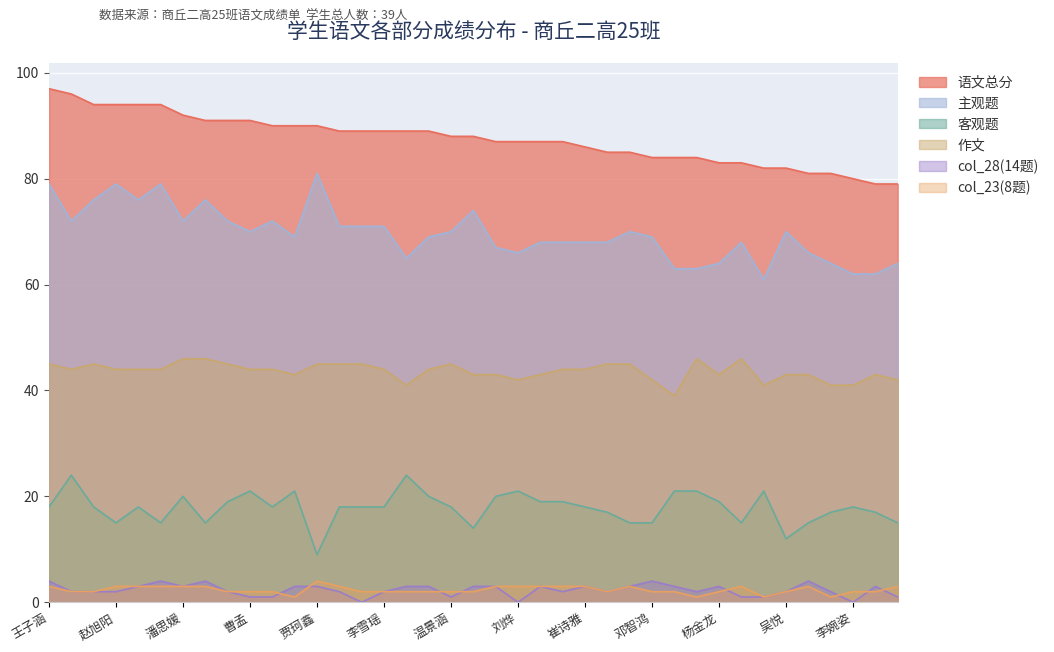

True or false: 主观题 has a value of 39 at 刘烨.

False